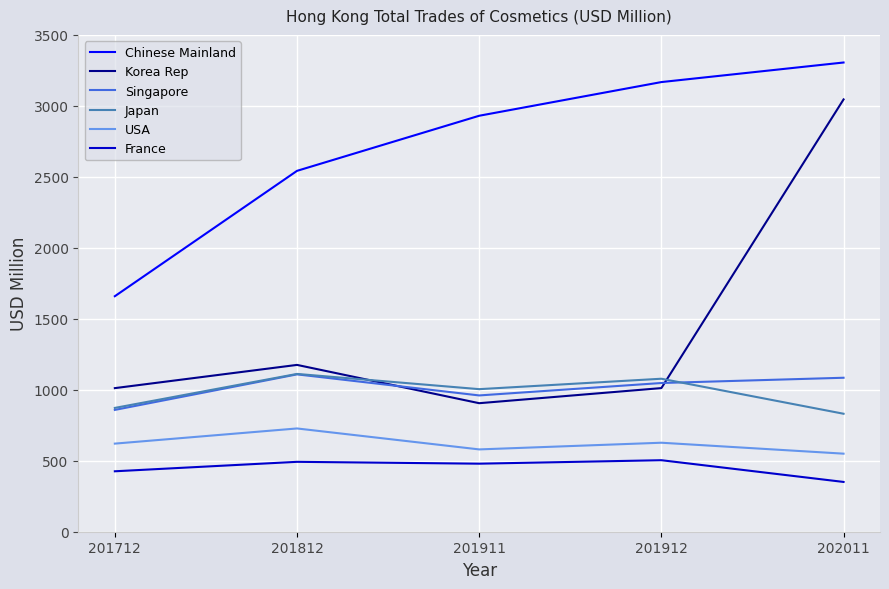

True or false: France and Korea Rep cross at least once.

False